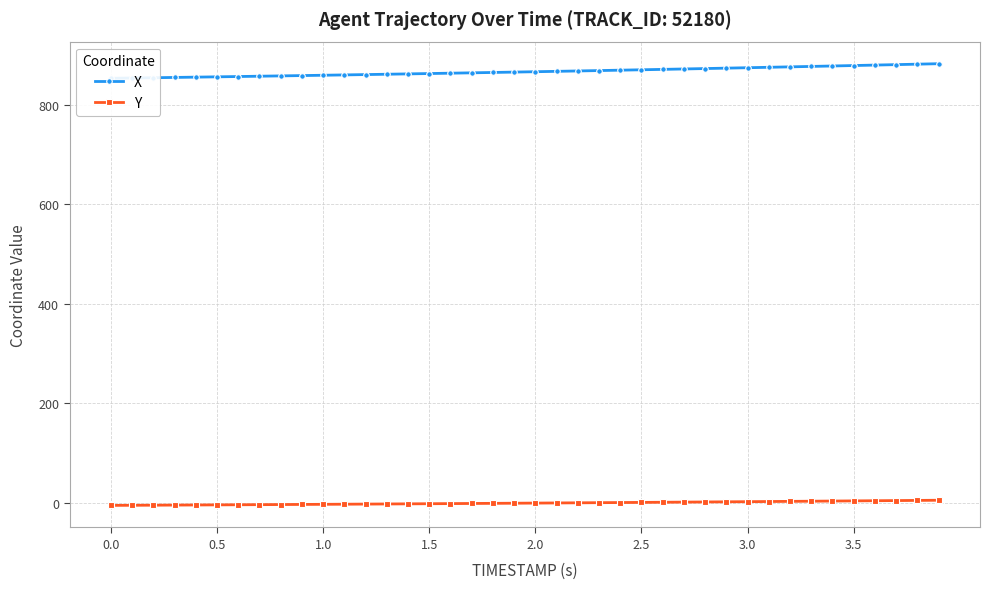

Rank the series by their maximum value, from lowest to highest.

Y, X